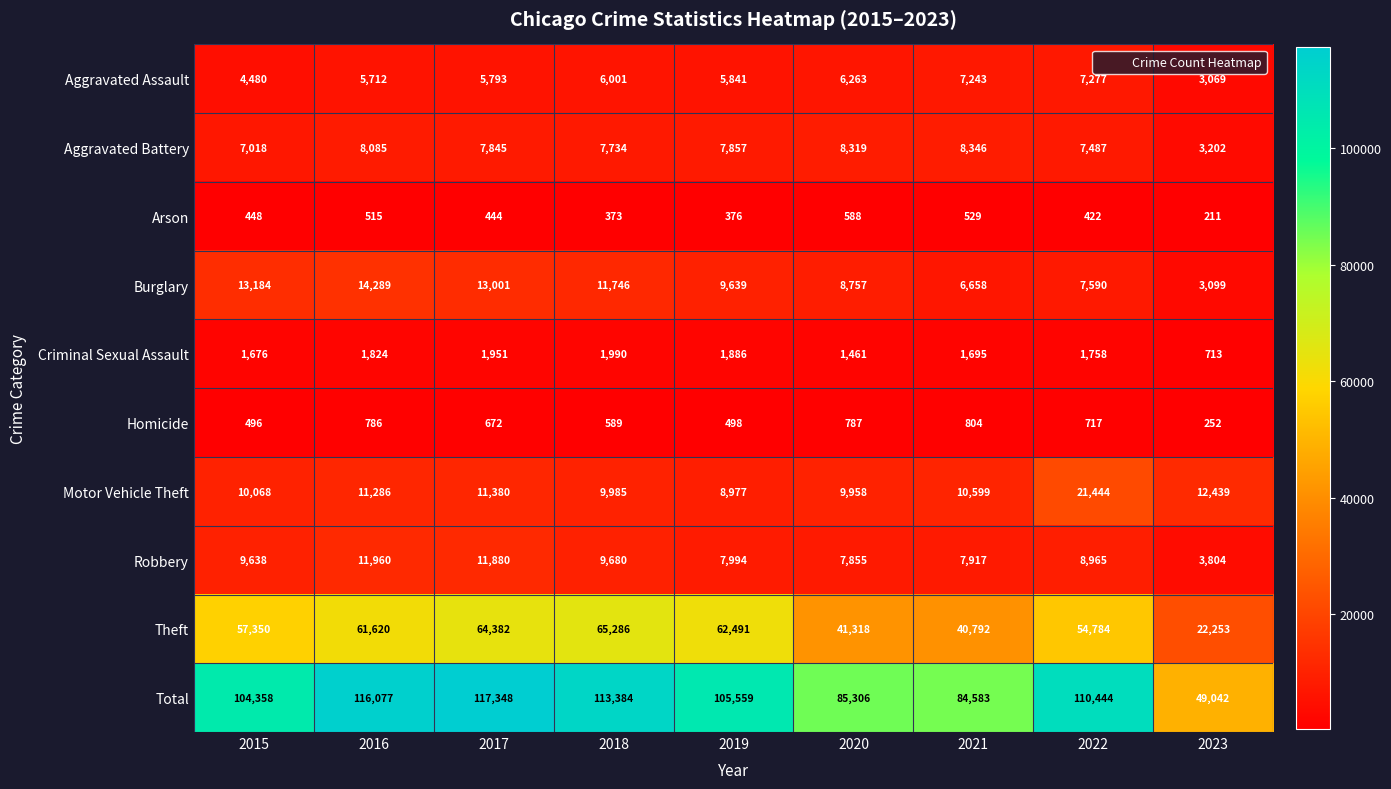

List the labels in order of Total value, largest first.

2017, 2016, 2018, 2022, 2019, 2015, 2020, 2021, 2023